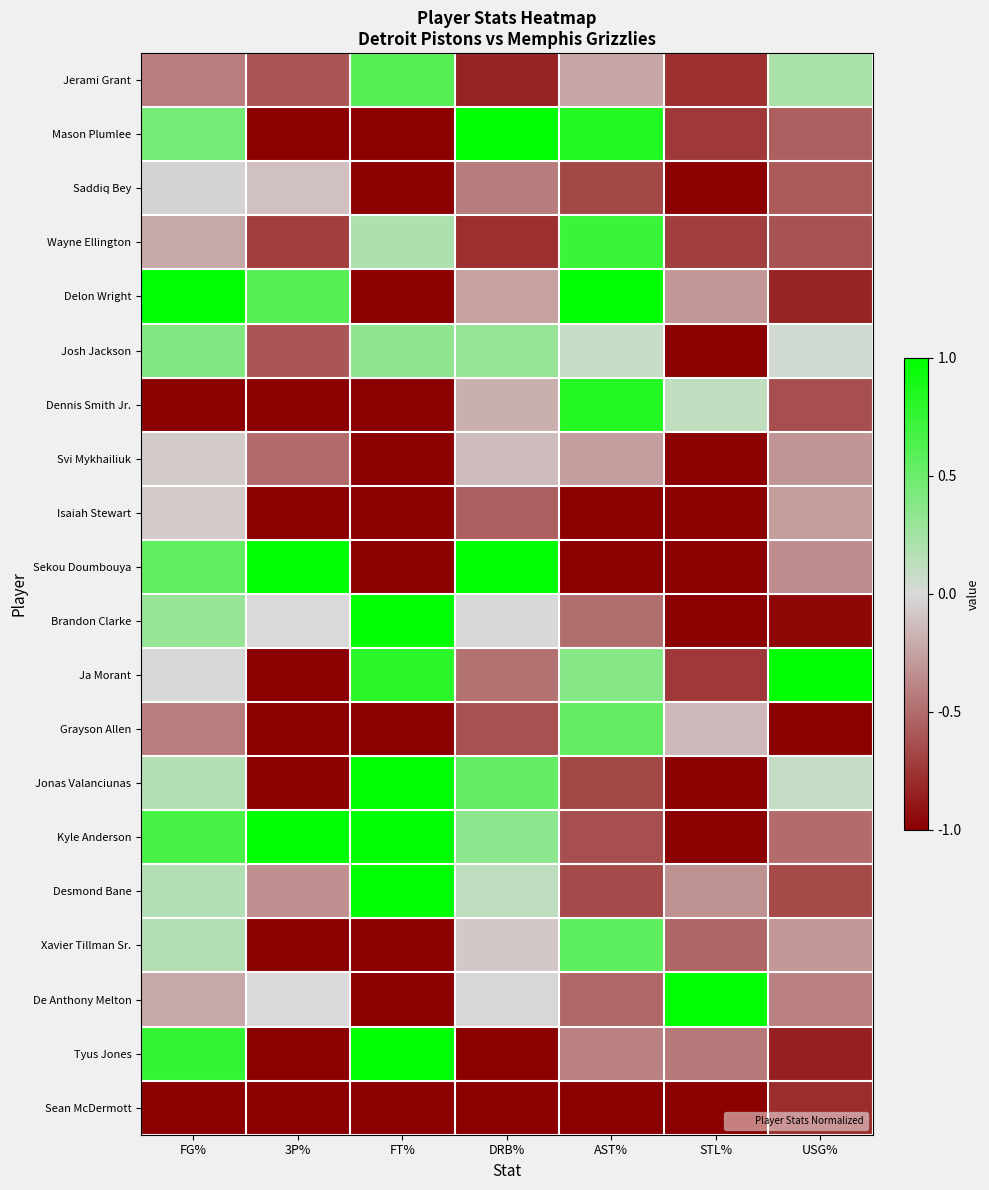

At how many categories does at least one series exceed 0?

7